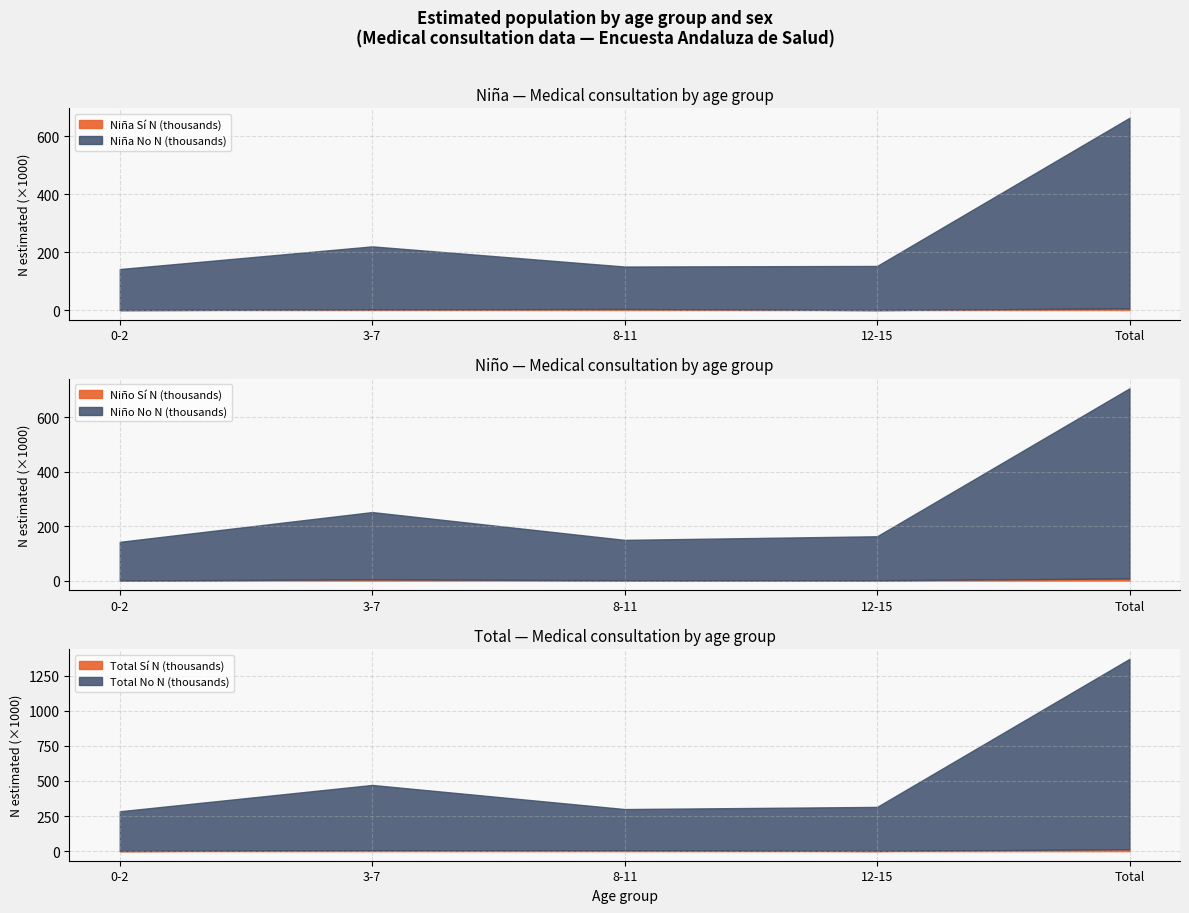

True or false: Total Sí N has more than 0 interior local peaks.

True